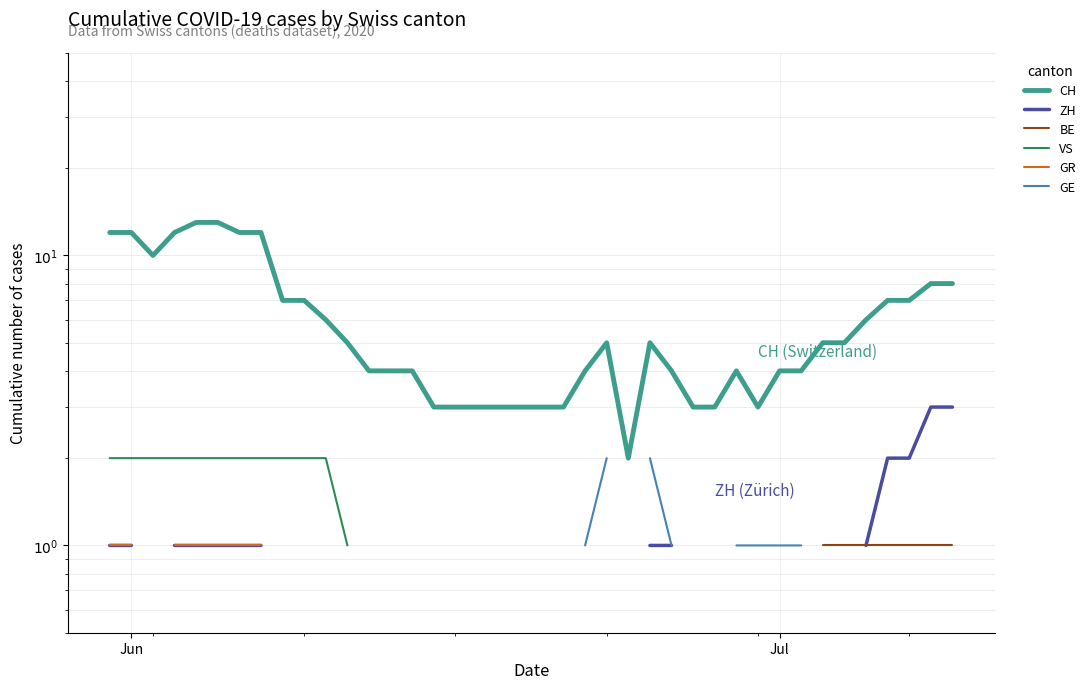

How many positive values does the BE series have?

9